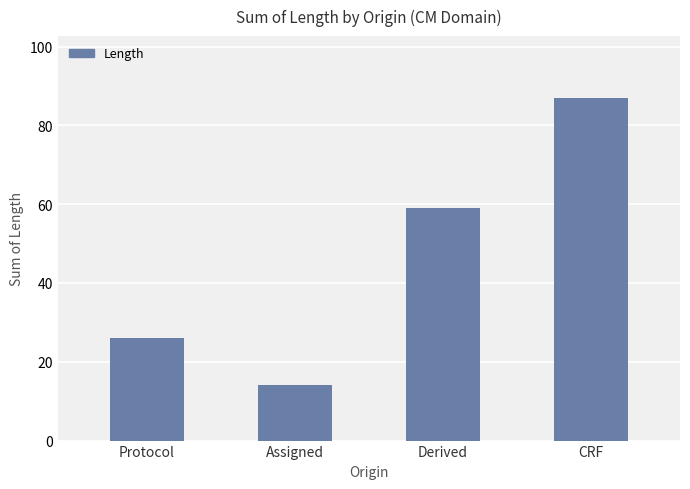

Rank the categories by value from lowest to highest.

Assigned, Protocol, Derived, CRF